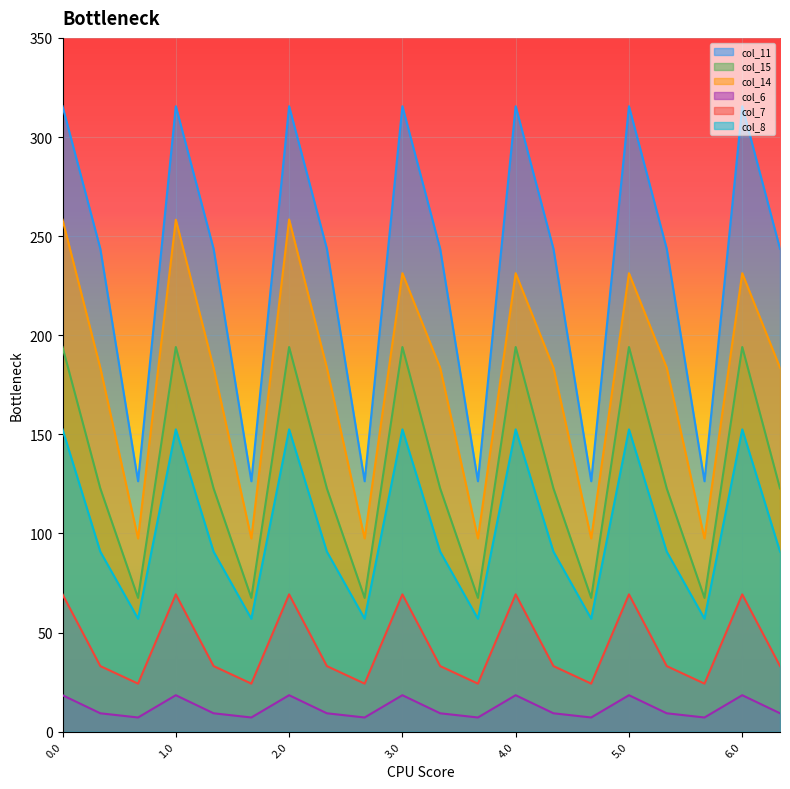

What is the minimum value for col_8?

57.0